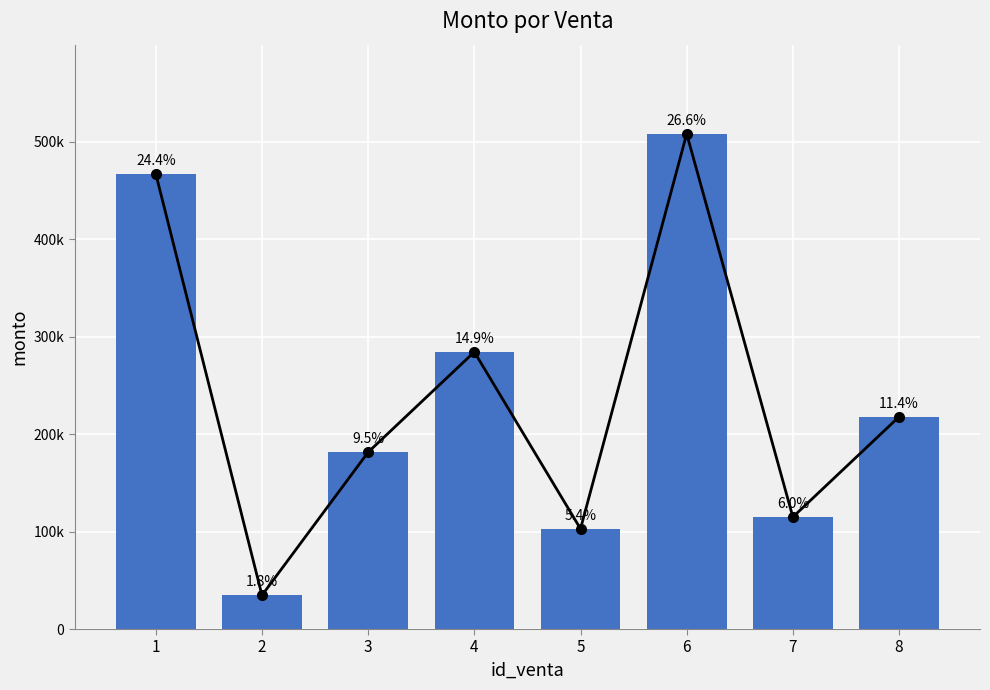

Is it true that the value at 4 is 65442?

False